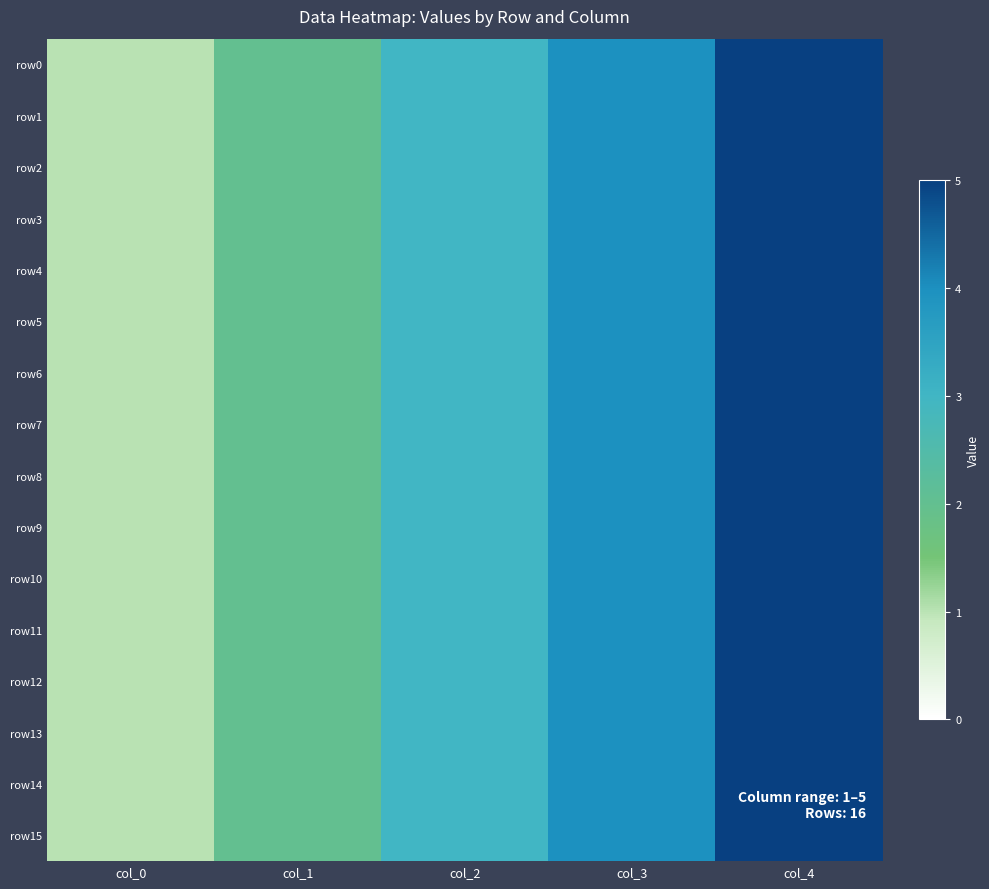

At which category does the chart reach its minimum across all series?

col_0